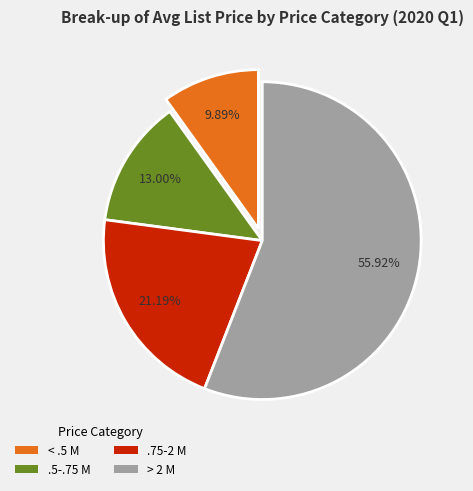

Which category has the smallest portion of the pie?

< .5 M